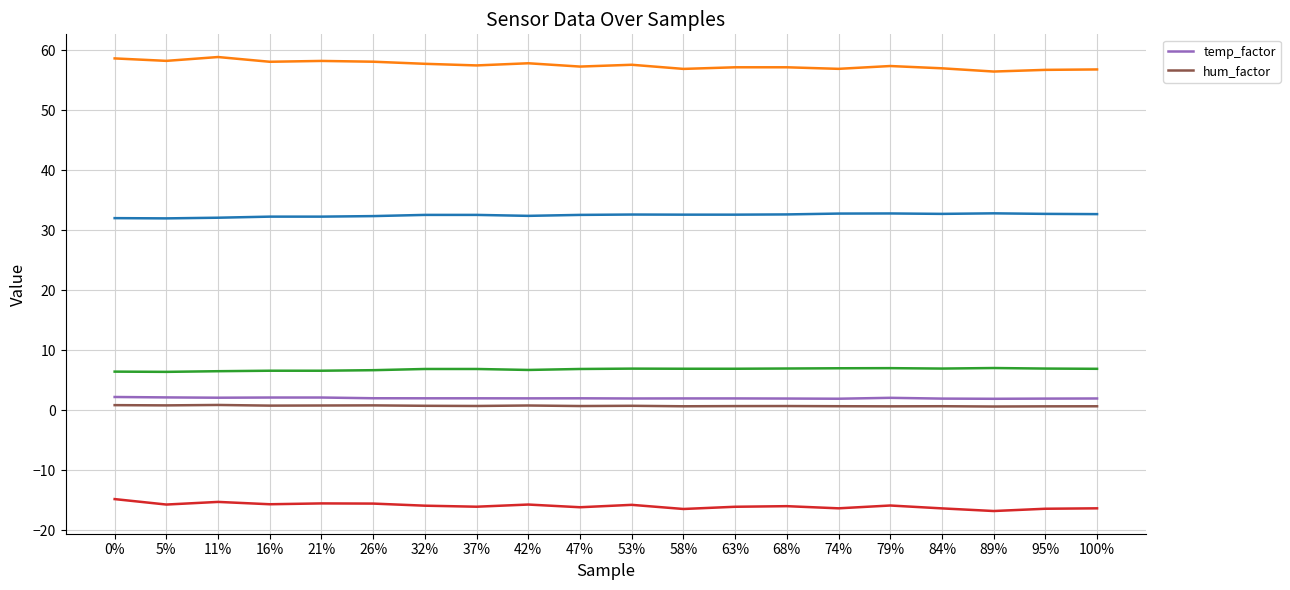

True or false: temp_factor and hum_factor cross at least once.

False